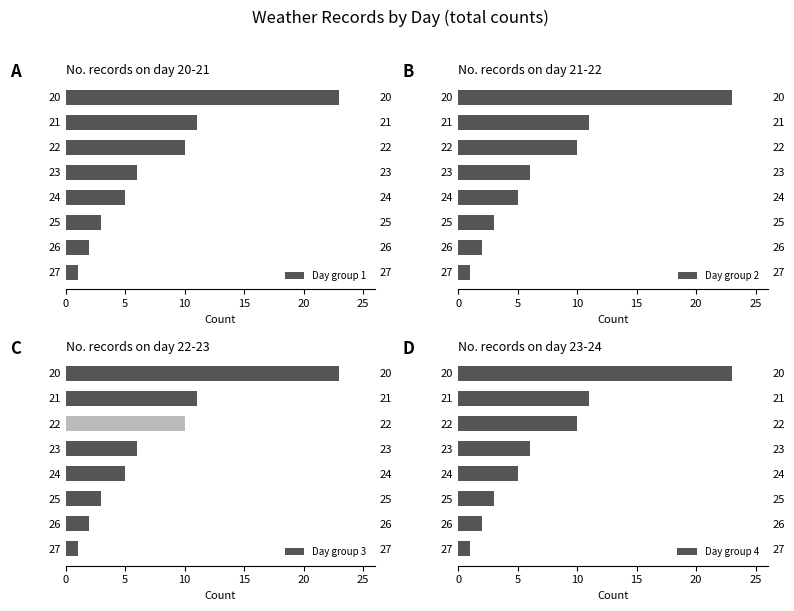

Read the Day group 3 value at 20, to the nearest 5.

25